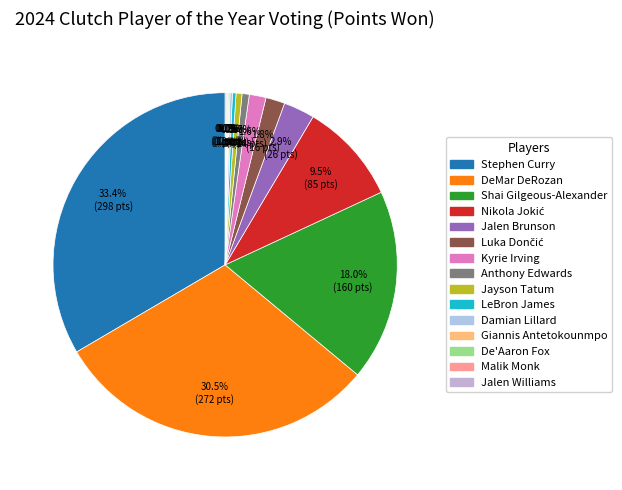

To the nearest percent, what is the combined percentage of Jayson Tatum and Anthony Edwards?

1%